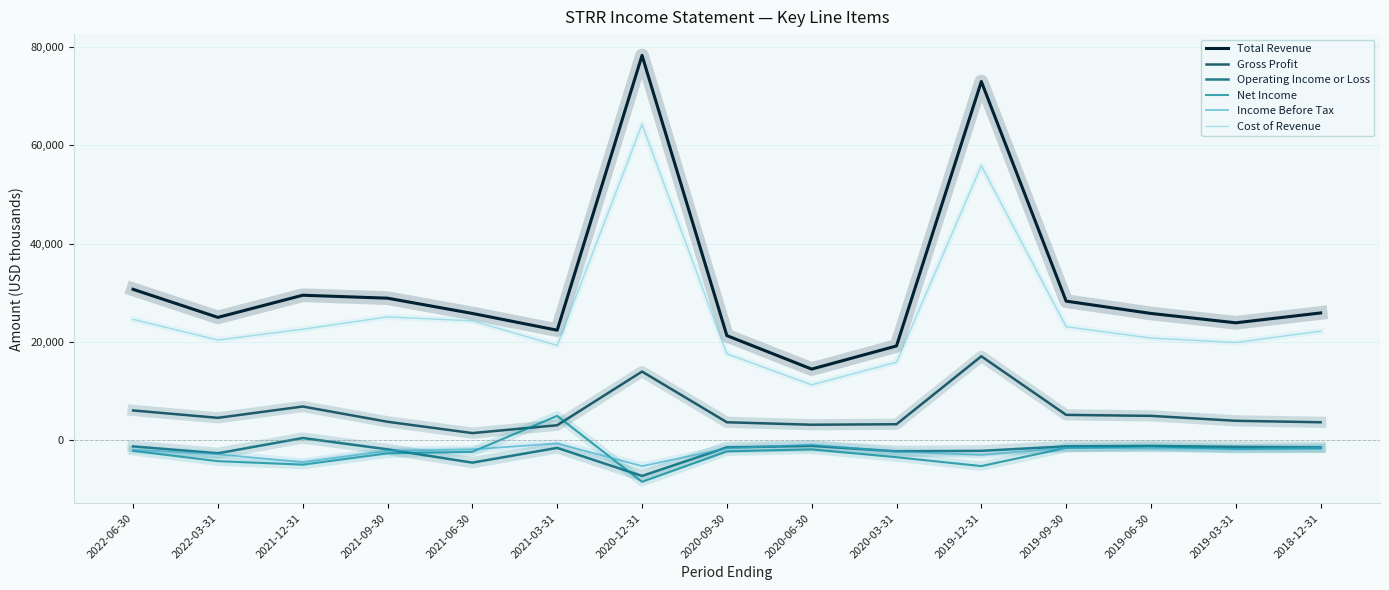

How many interior local peaks does the Total Revenue series have?

3